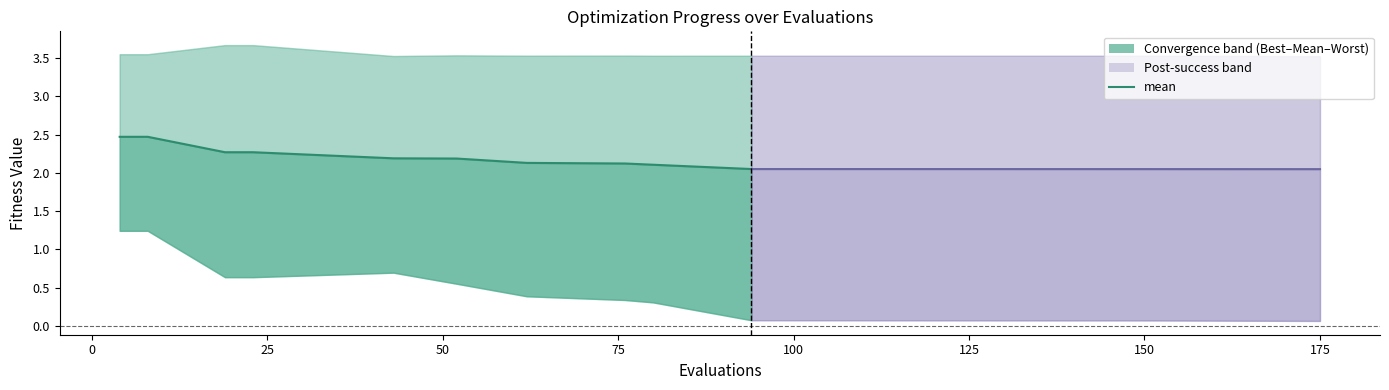

At 2, list the series in order from smallest to largest.

best, mean, worst